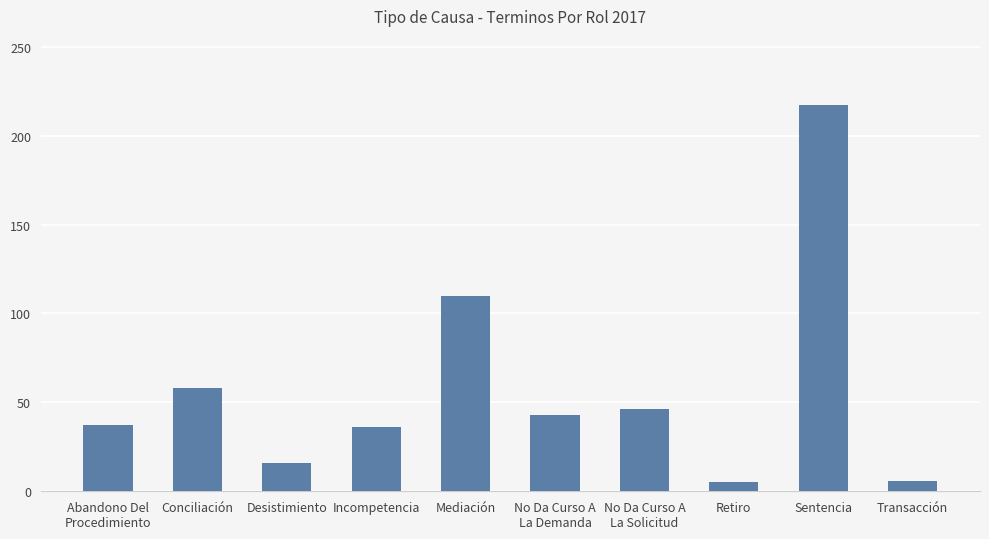

What is the sum of all values?

574